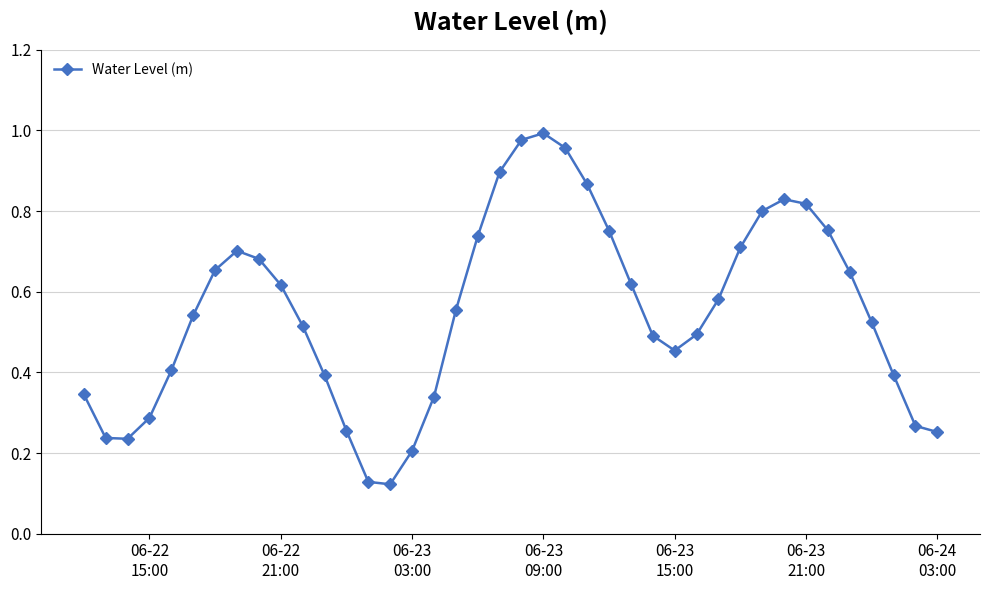

How many interior local peaks (higher than both neighbors) does the data have?

3